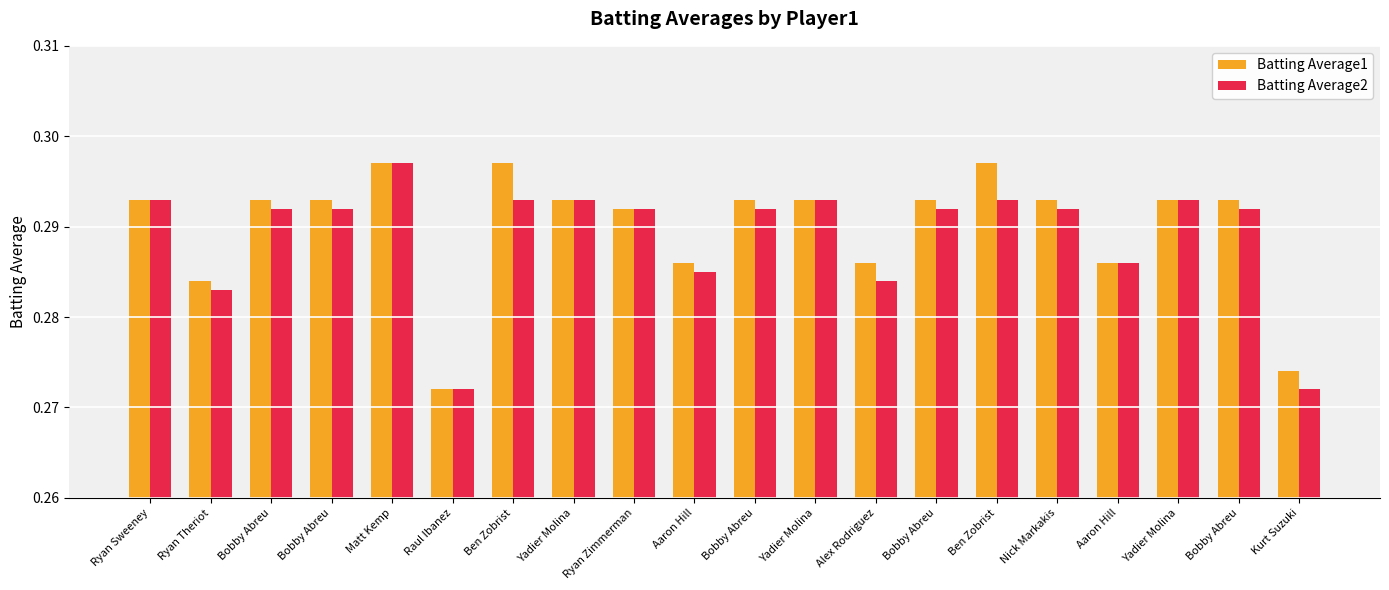

Is the value of Batting Average2 at Ryan Sweeney greater than the value of Batting Average1 at Nick Markakis?

No